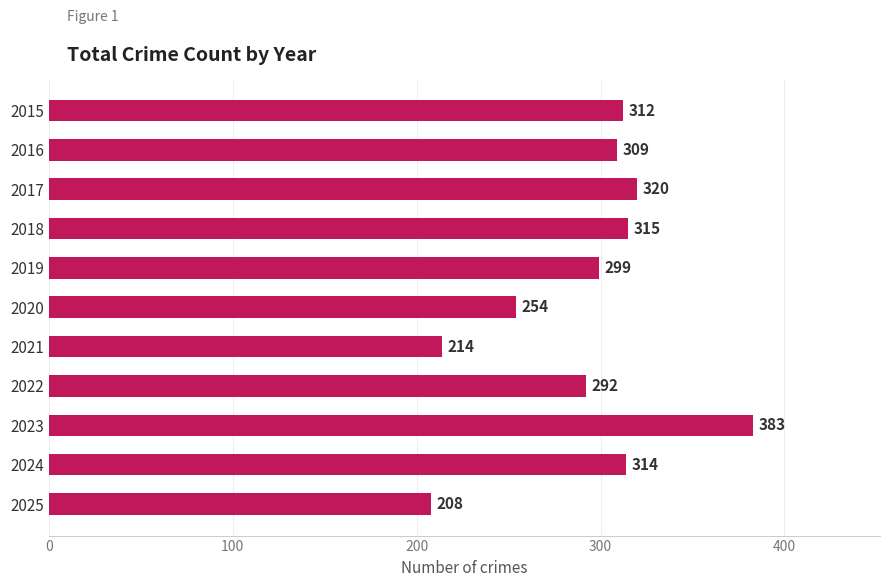

Read the value at 2018.

315